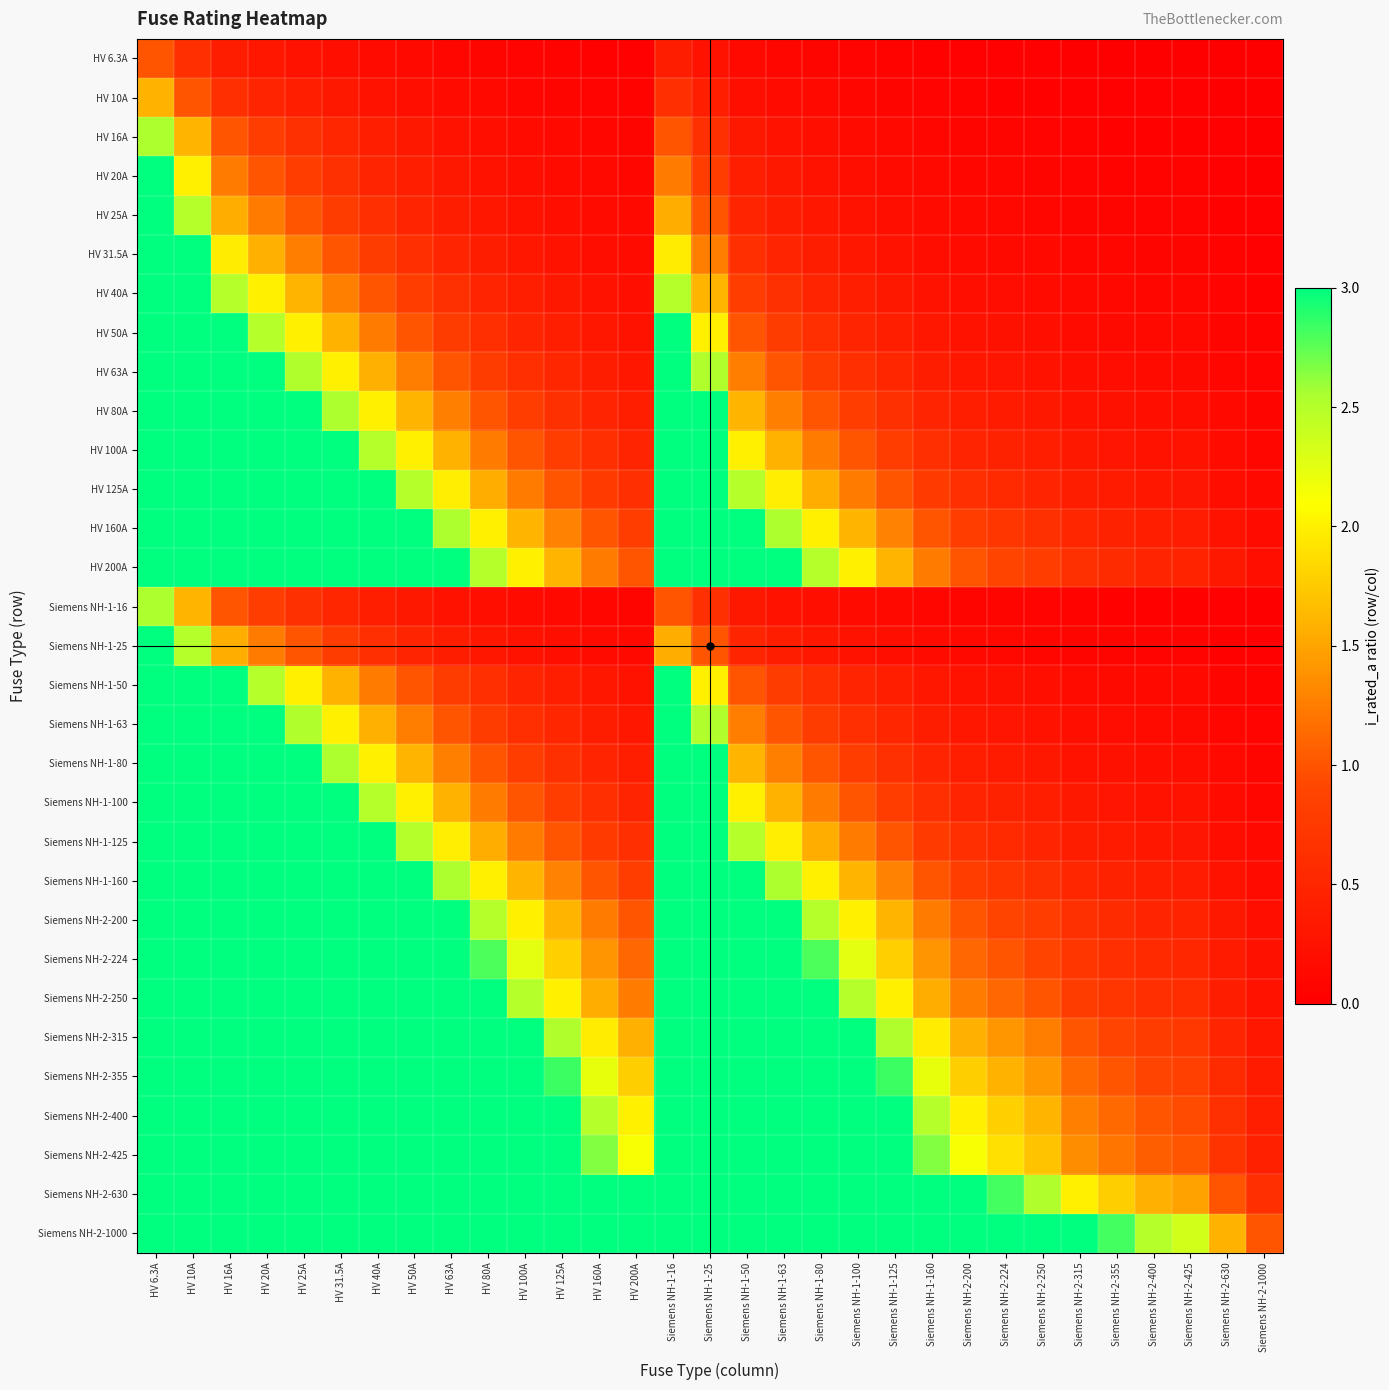

Which series has the largest total across all categories?

Siemens NH-2-1000